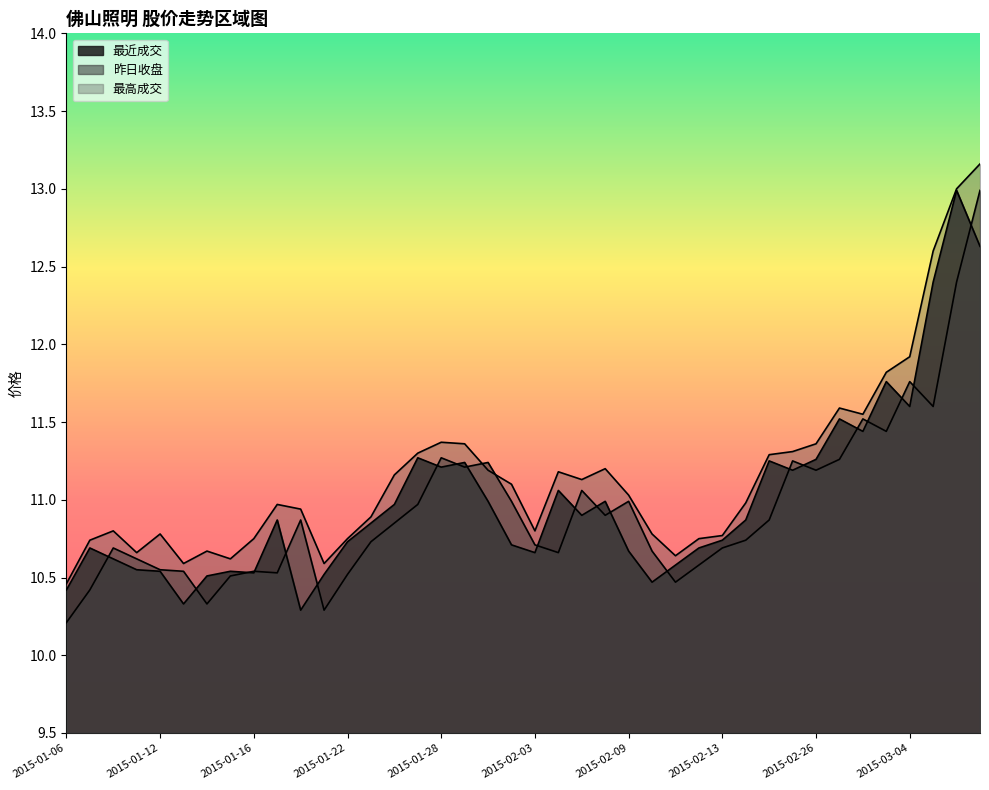

True or false: 最近成交 and 最高成交 cross at least once.

False